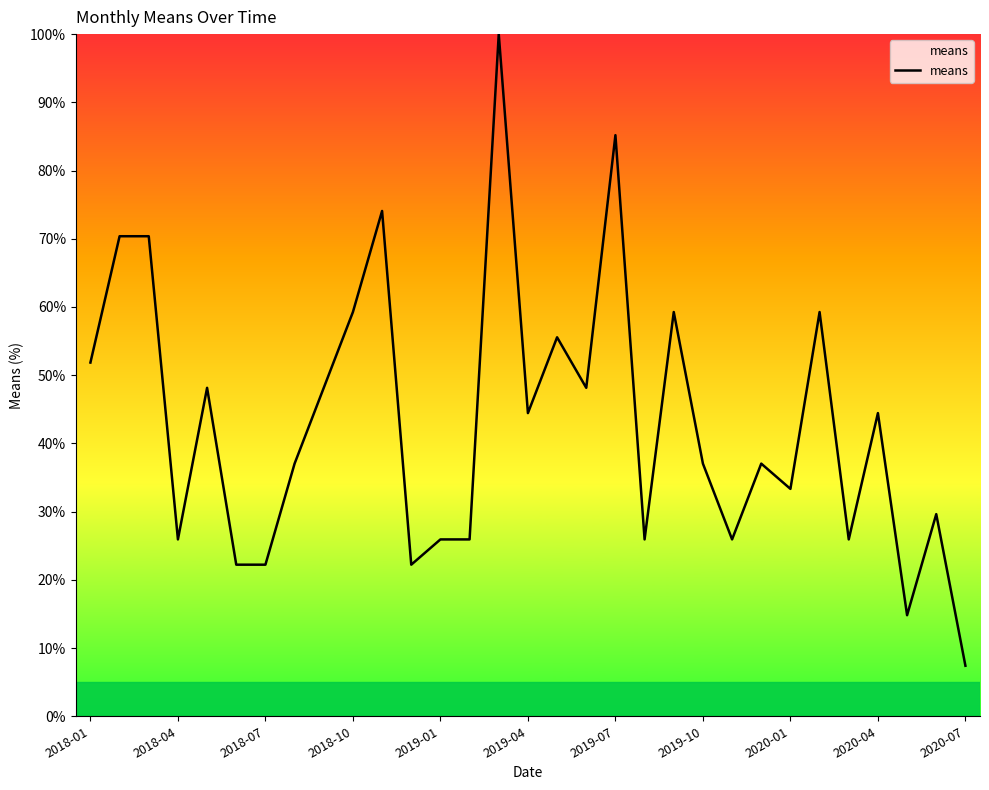

What is the difference between the maximum and minimum values?

92.6